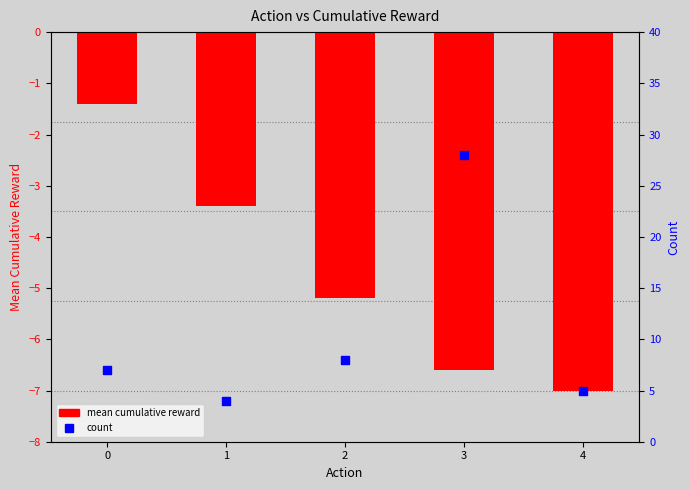

Which series contains the lowest Y value?

mean cumulative reward